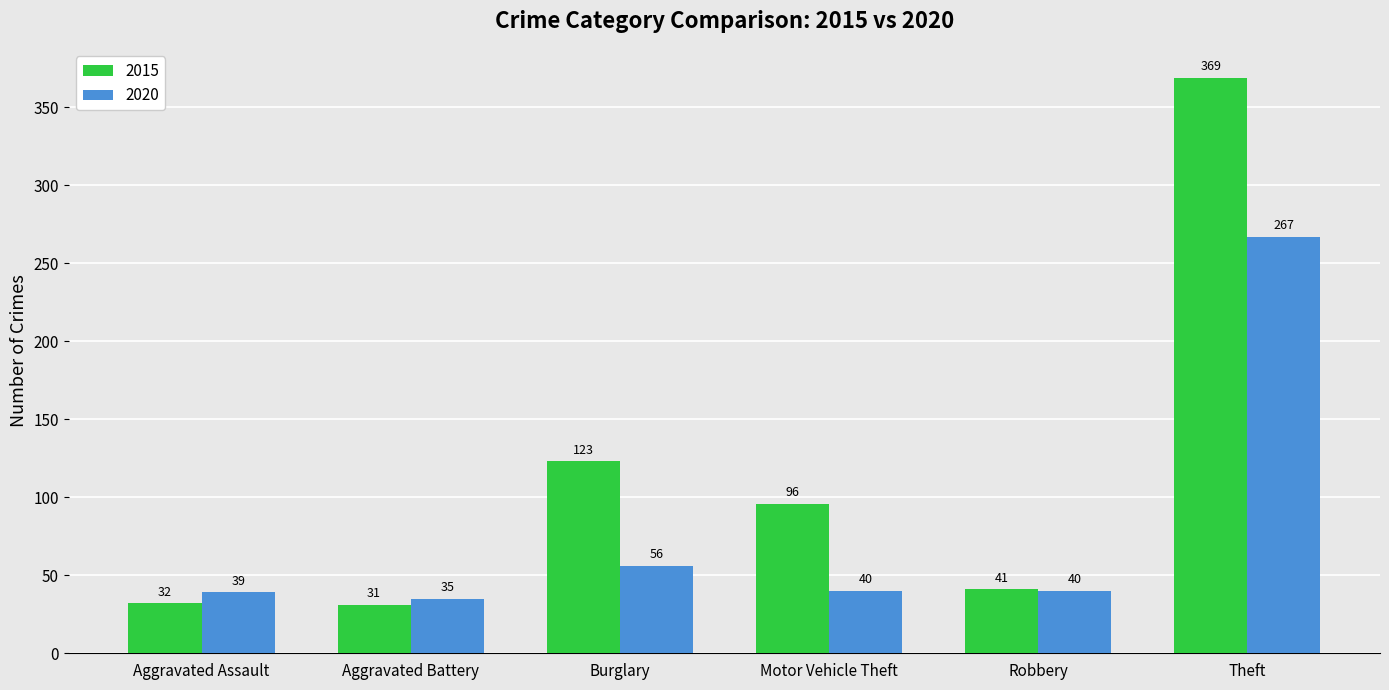

Which series has the widest spread of values?

2015